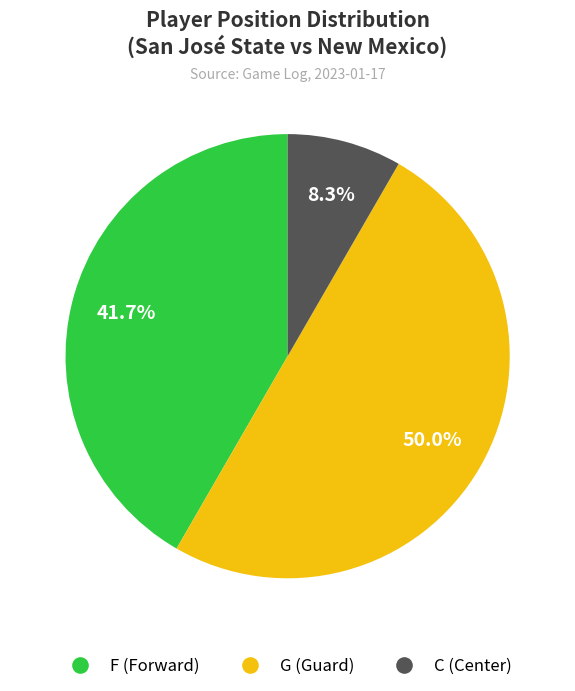

What is the total percentage of C and F?

50.0%